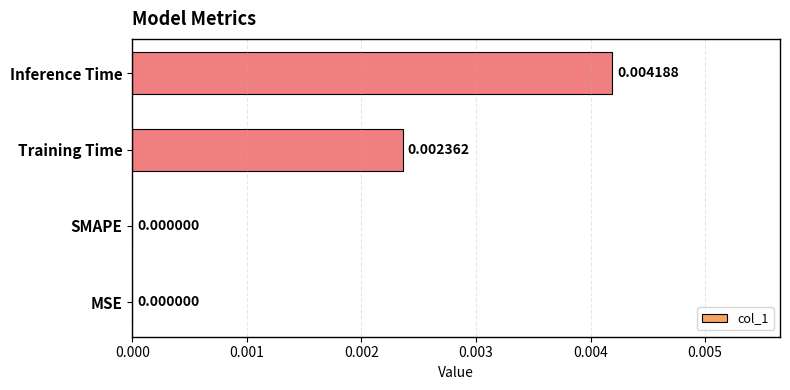

Between Inference Time and SMAPE, which is larger?

Inference Time